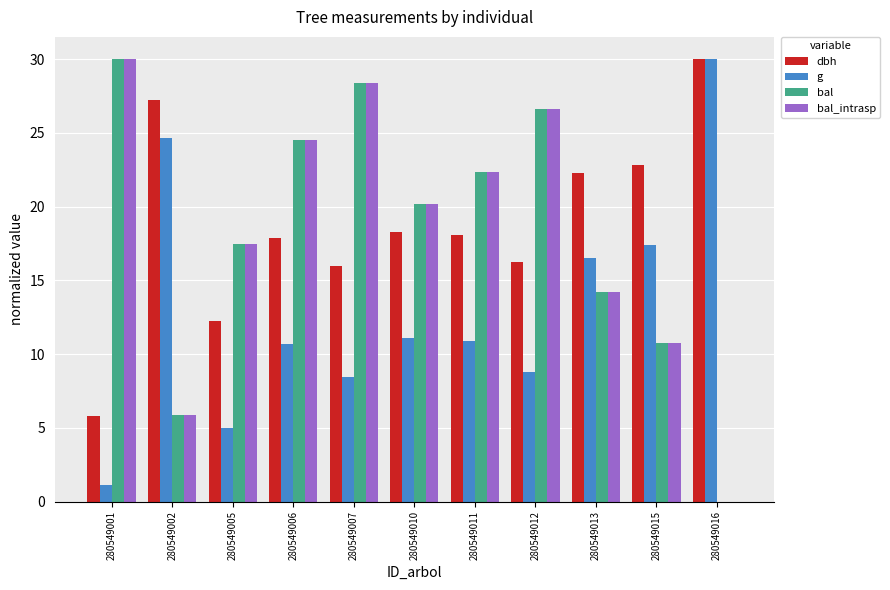

What is the spread (max minus min) of values at 280549011?

11.5